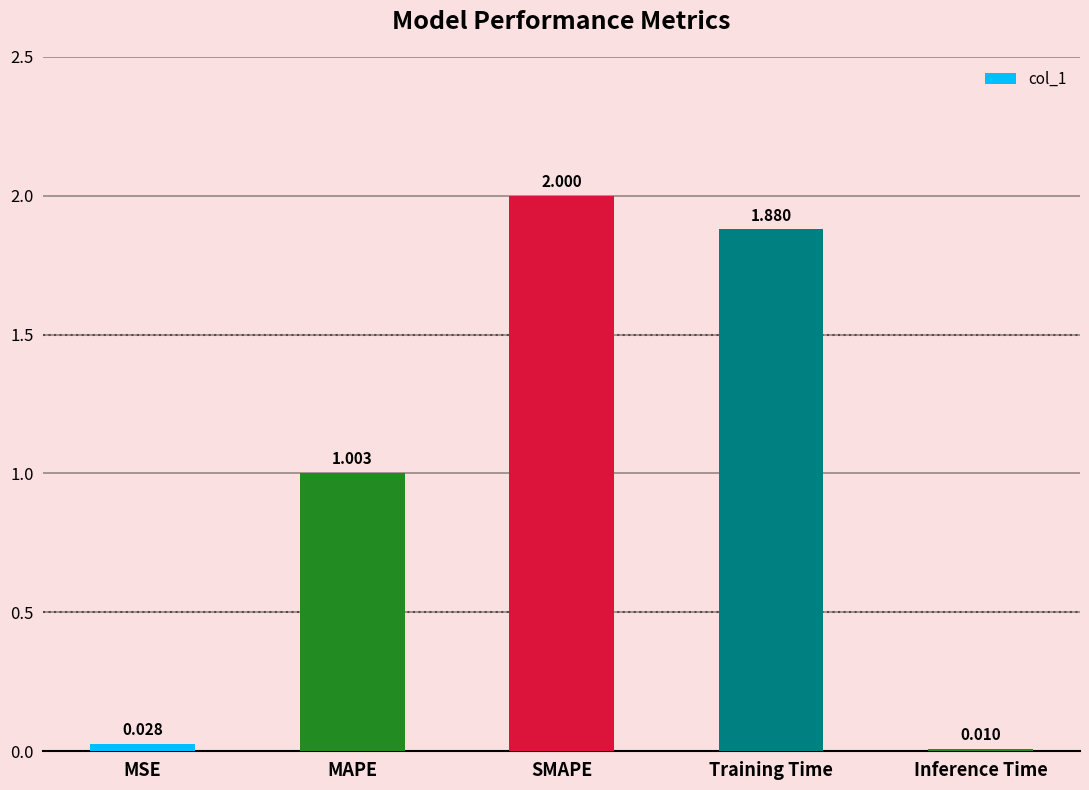

The chart shows a value of 1.1 at Training Time. True or false?

False